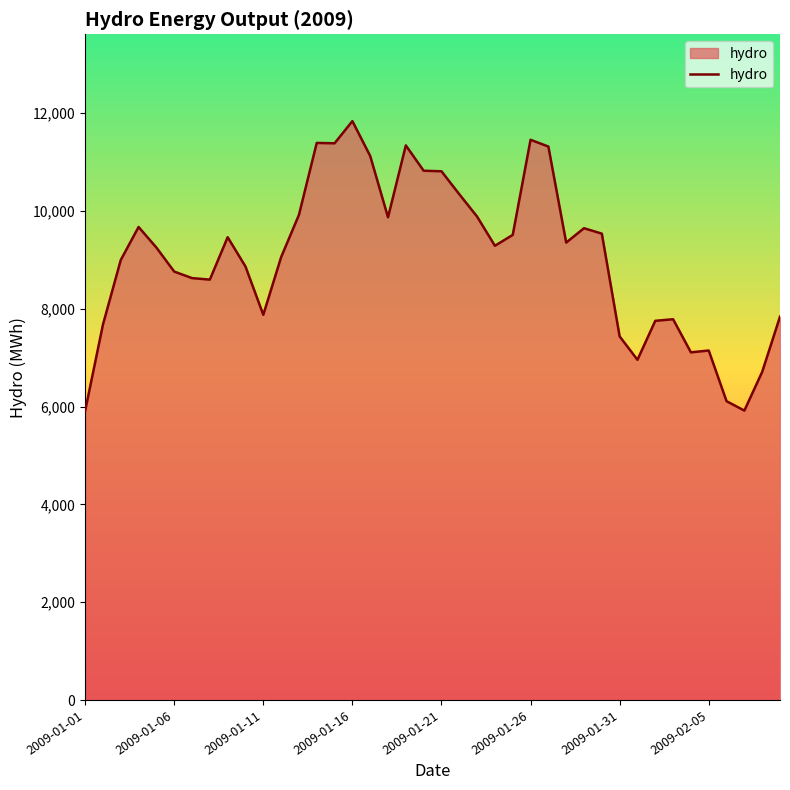

What is the smallest value displayed?

5911.5